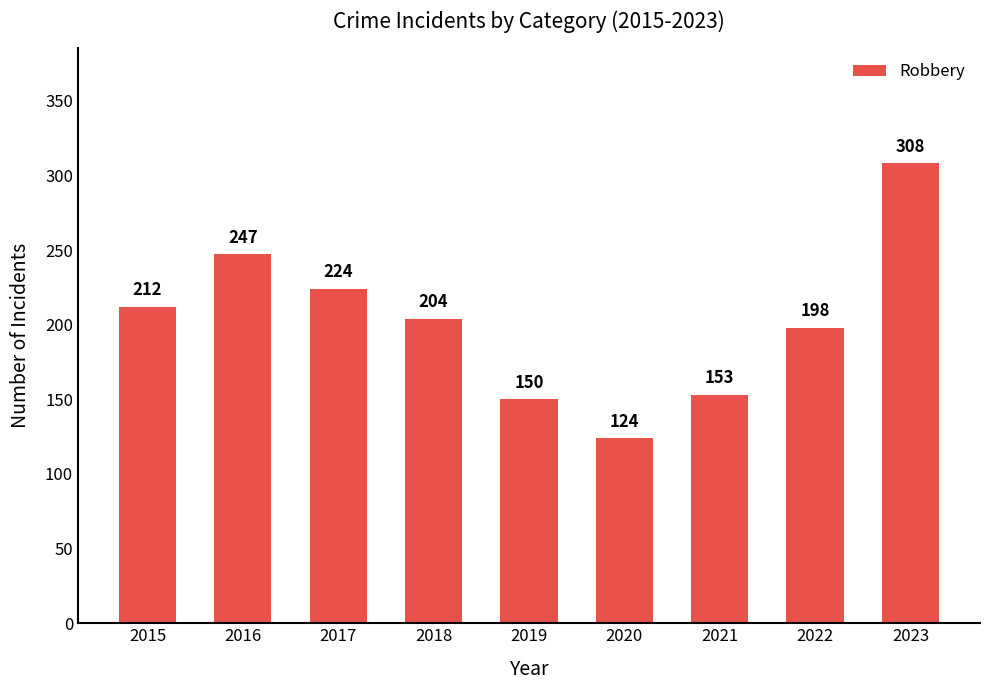

Which category has the lowest value across all series?

2020